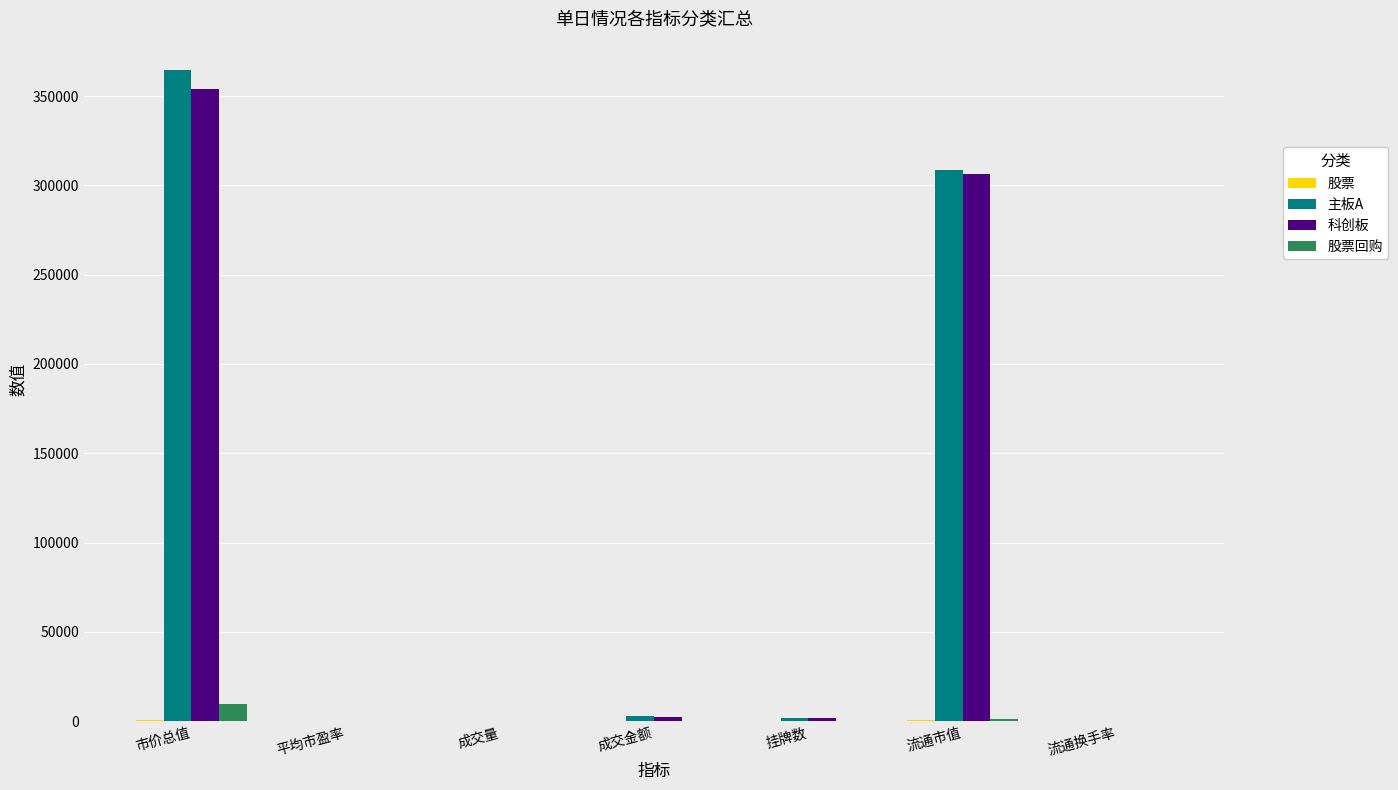

What is the spread (max minus min) of values at 流通换手率?

6.7